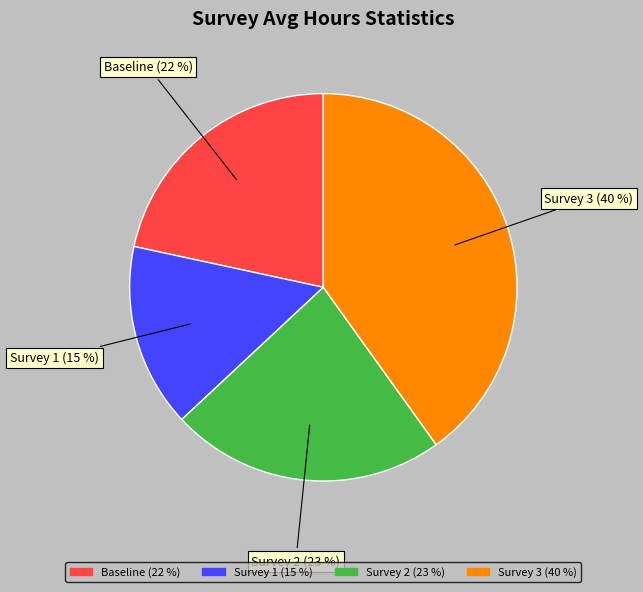

To the nearest percent, what is the average slice percentage?

25%